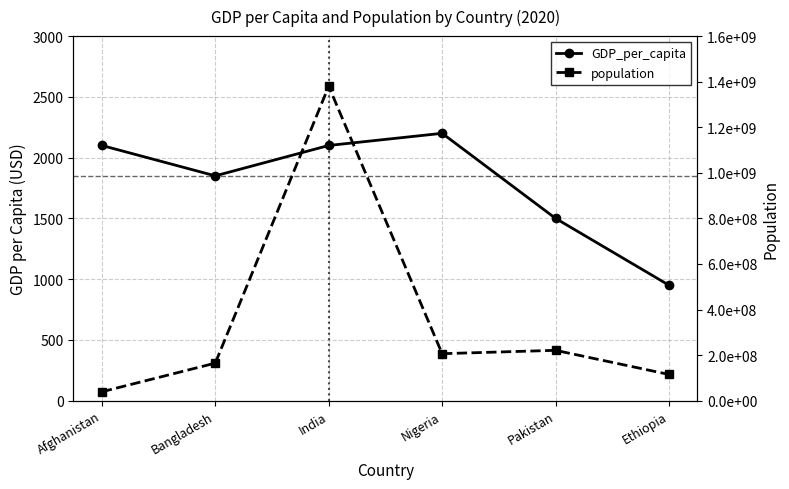

True or false: population and GDP_per_capita cross at least once.

False